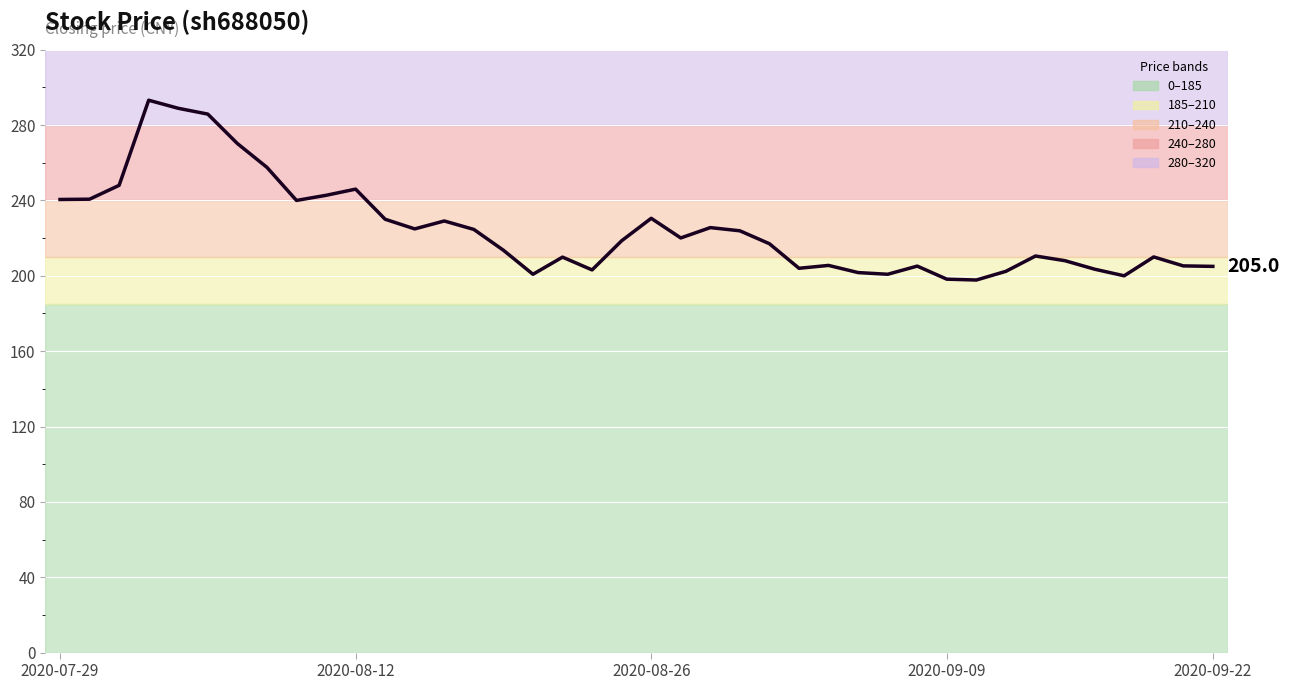

What is the difference between the maximum and minimum values?

95.4